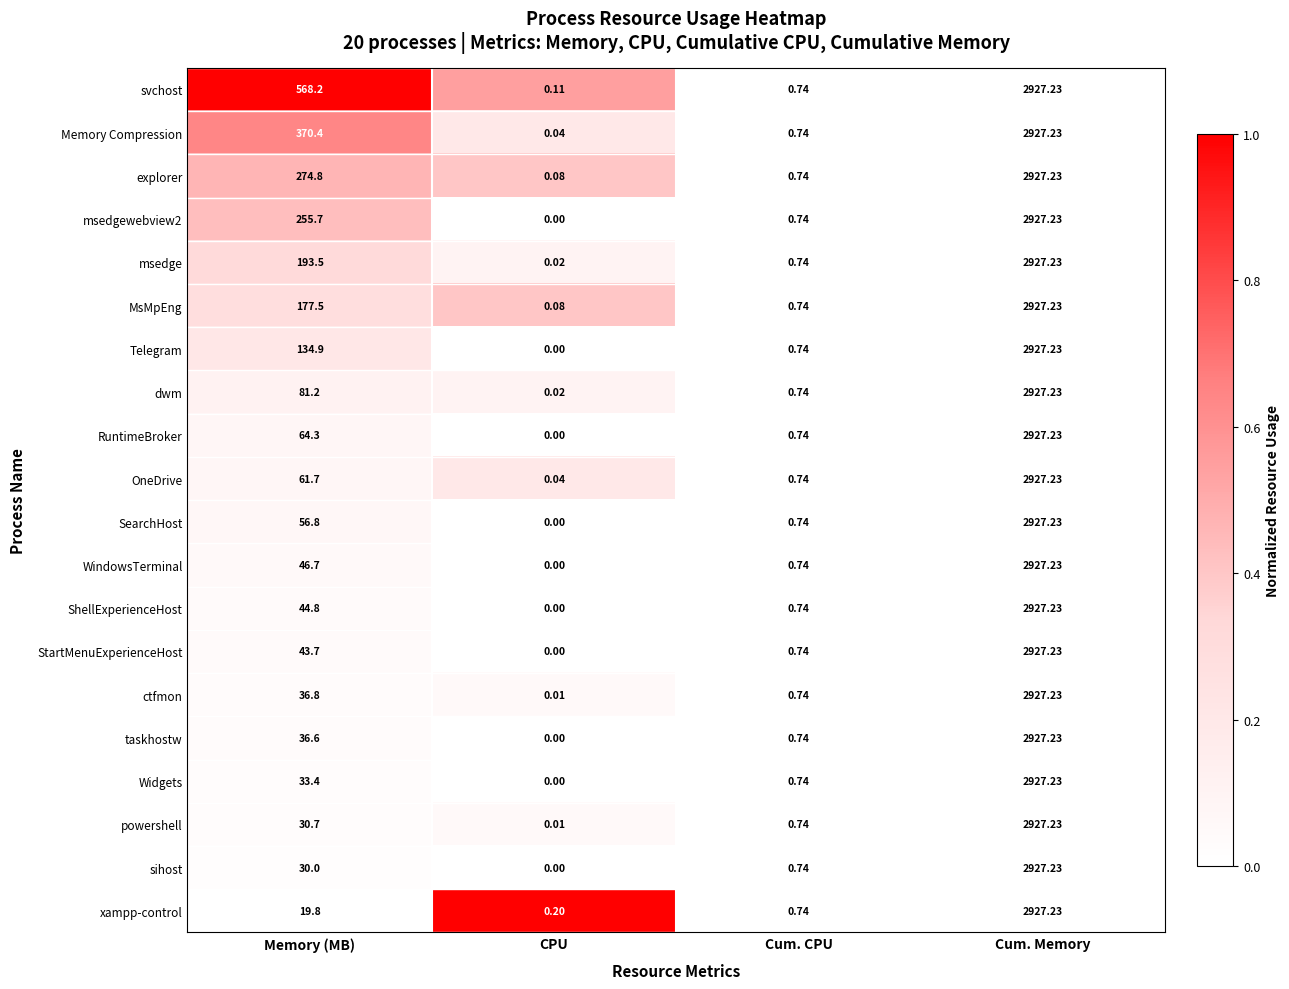

List the labels in order of ShellExperienceHost value, smallest first.

CPU, Cum. CPU, Memory (MB), Cum. Memory